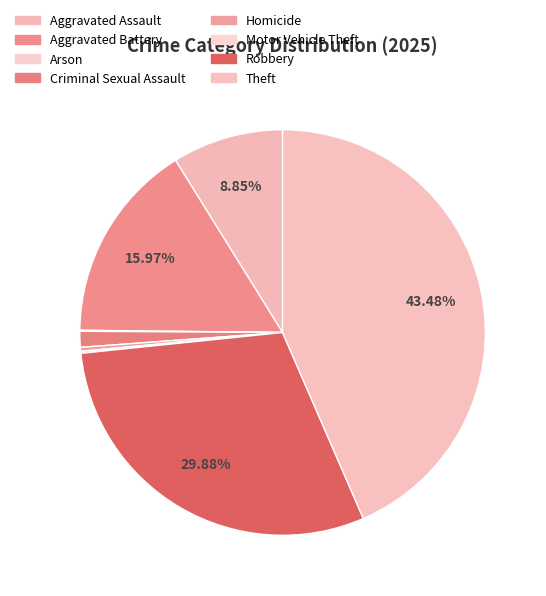

Does any single category account for the majority?

No